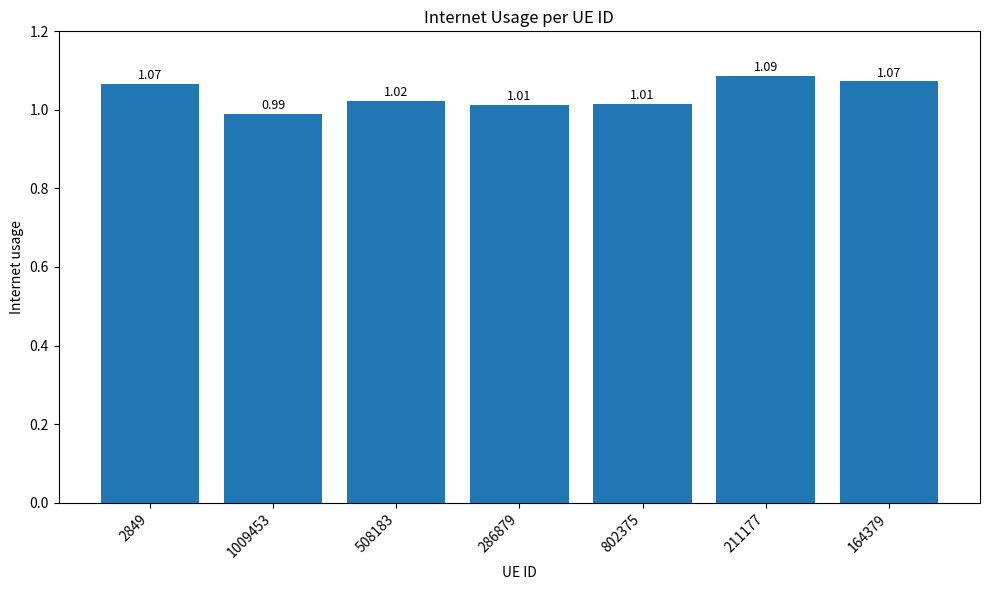

What is the sum of all values?

7.3